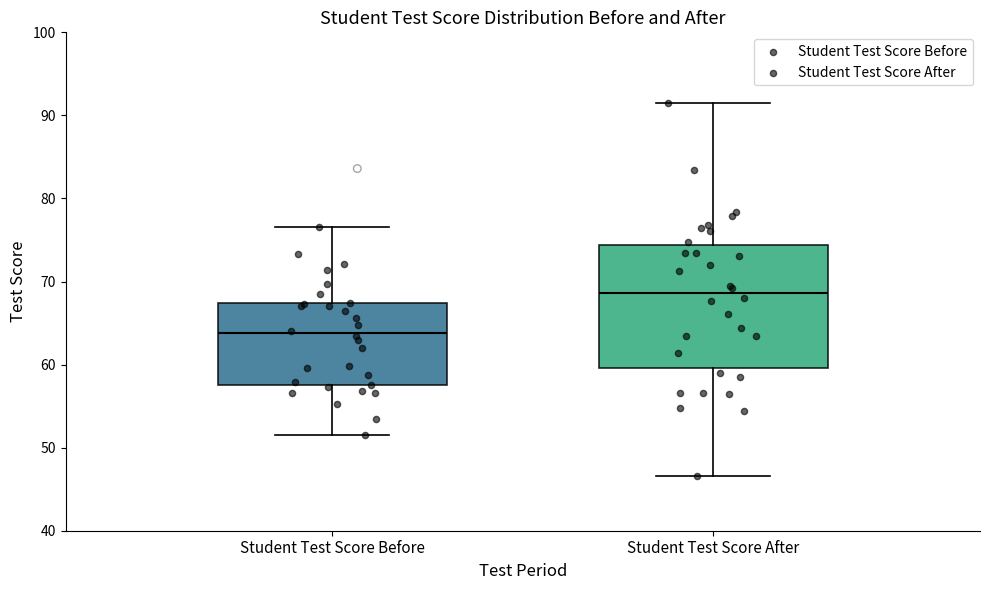

Reading left to right, read every box against the y-axis: the position of its median line, the range the box covers, and the ends of its whiskers. The values are not printed on the chart, so give them approximately, as read against the axis.

Student Test Score Before: median 64, box 58 to 67, whiskers 52 to 77
Student Test Score After: median 69, box 60 to 74, whiskers 47 to 92